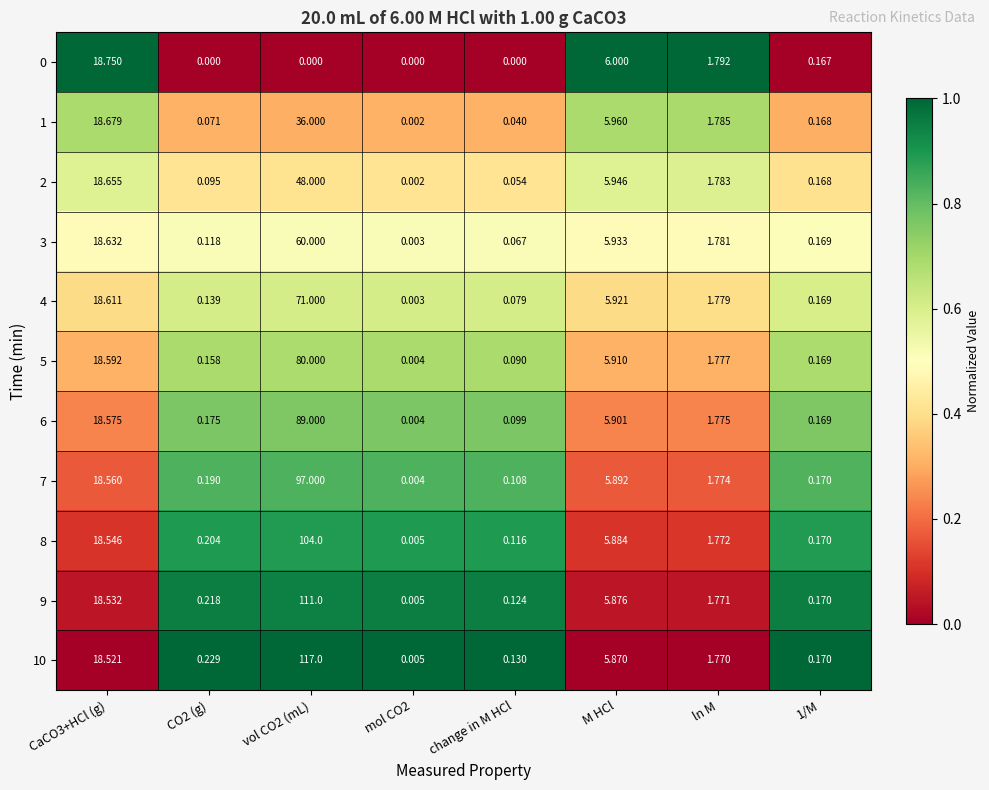

Is the value of 1 at ln M greater than the value of 6 at 1/M?

Yes